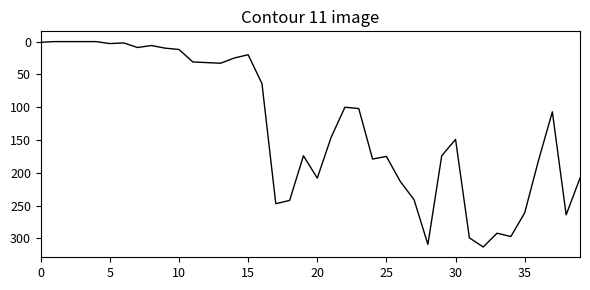

What is the greatest value displayed?

313